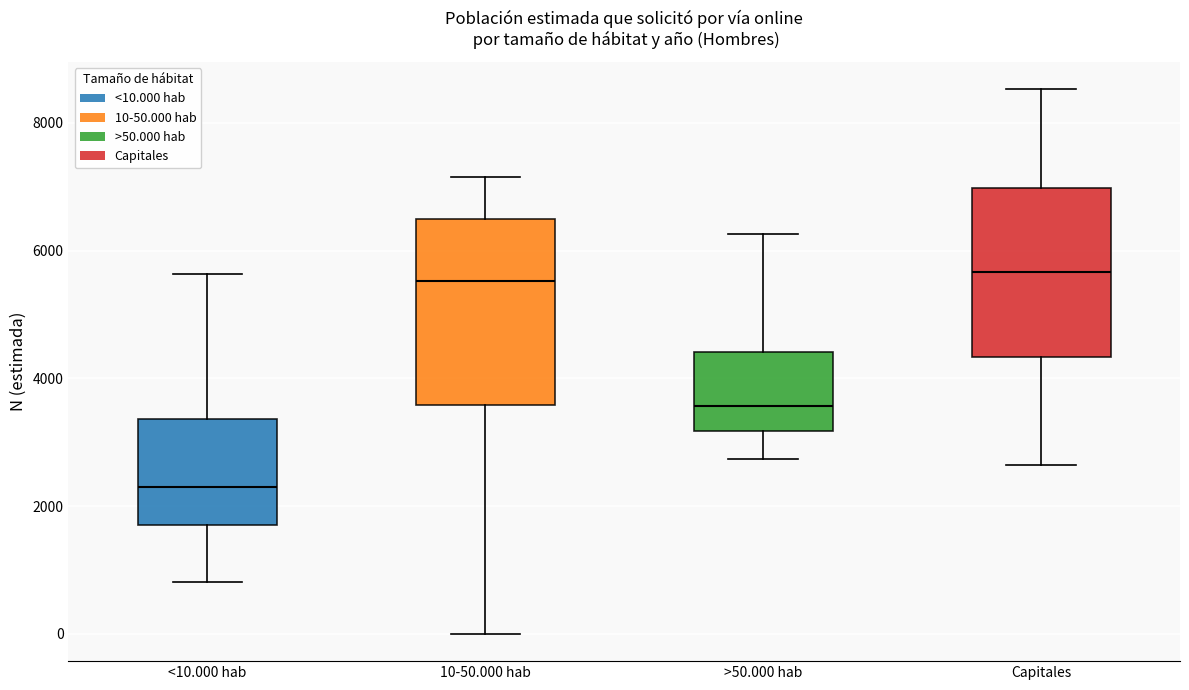

Reading left to right, read every box against the y-axis: the position of its median line, the range the box covers, and the ends of its whiskers. The values are not printed on the chart, so give them approximately, as read against the axis.

<10.000 hab: median 2400, box 1800 to 3400, whiskers 800 to 5600
10-50.000 hab: median 5600, box 3600 to 6400, whiskers 0 to 7200
>50.000 hab: median 3600, box 3200 to 4400, whiskers 2800 to 6200
Capitales: median 5600, box 4400 to 7000, whiskers 2600 to 8600